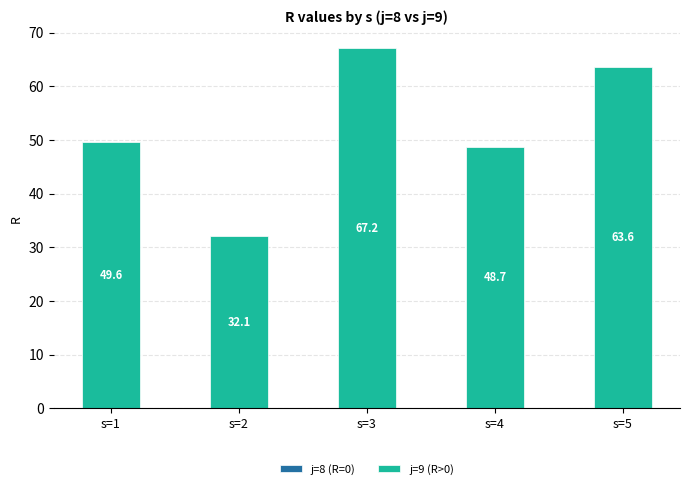

What is the smallest value displayed?

32.1